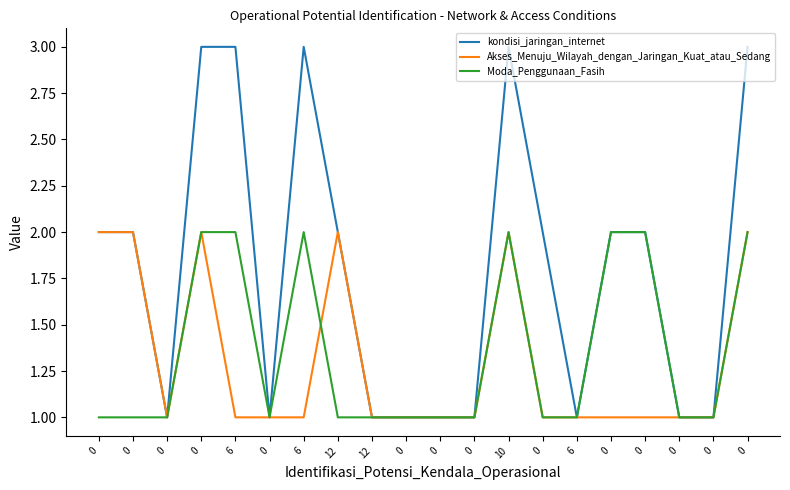

What are all the series names shown in the legend?

kondisi_jaringan_internet, Akses_Menuju_Wilayah_dengan_Jaringan_Kuat_atau_Sedang, Moda_Penggunaan_Fasih